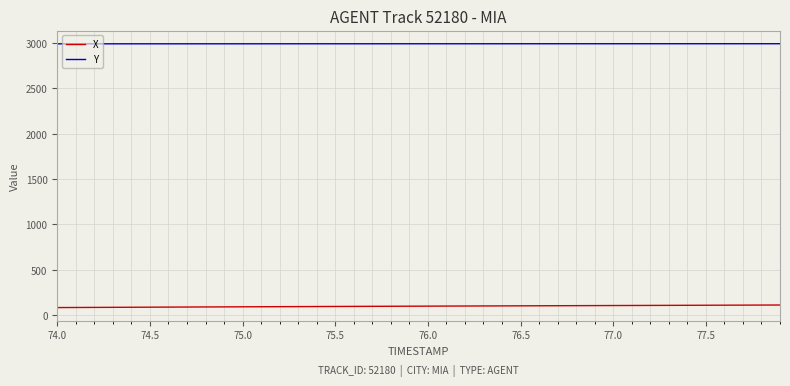

Which series has the largest total across all categories?

Y